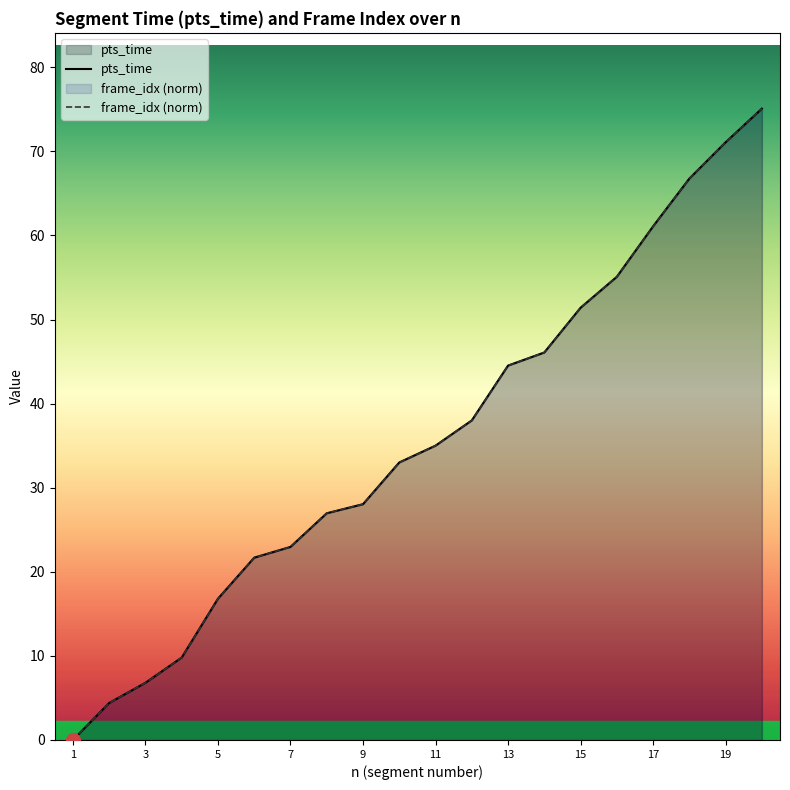

What is the highest value of the frame_idx_scaled series?

75.1